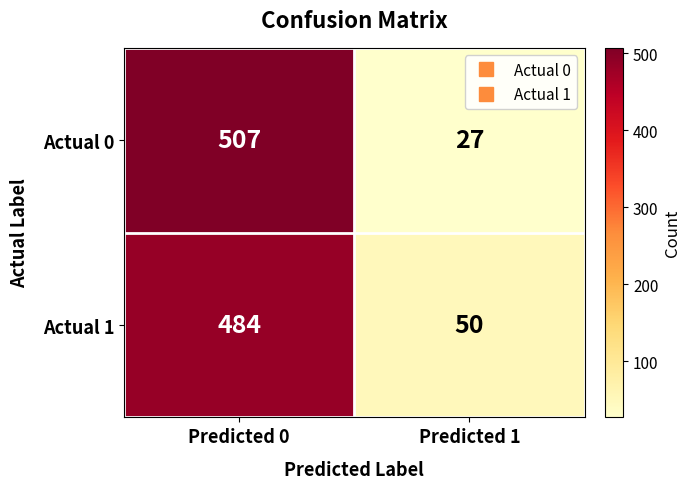

What is the spread (max minus min) of values at Predicted 1?

23